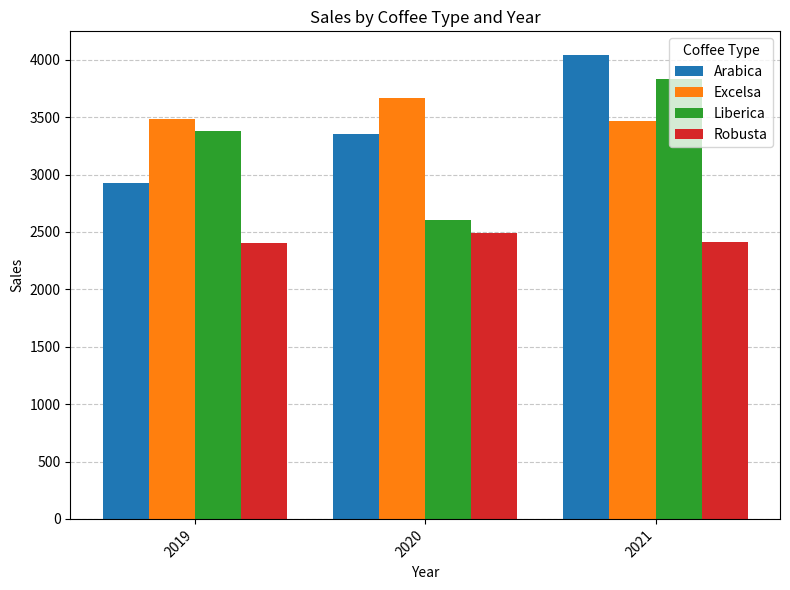

The Excelsa series shows 3481.5 at 2019. True or false?

True